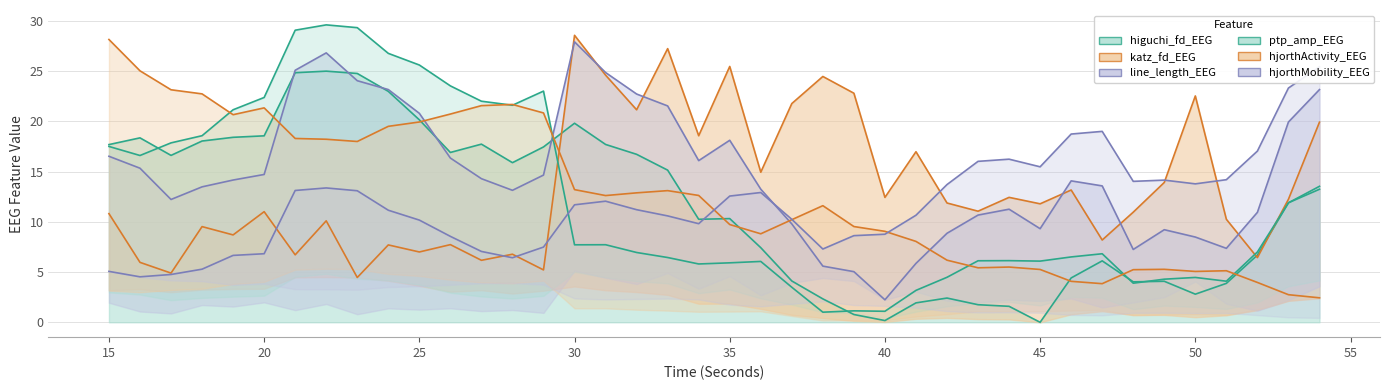

What is the average value of the hjorthActivity_EEG series?

12.8